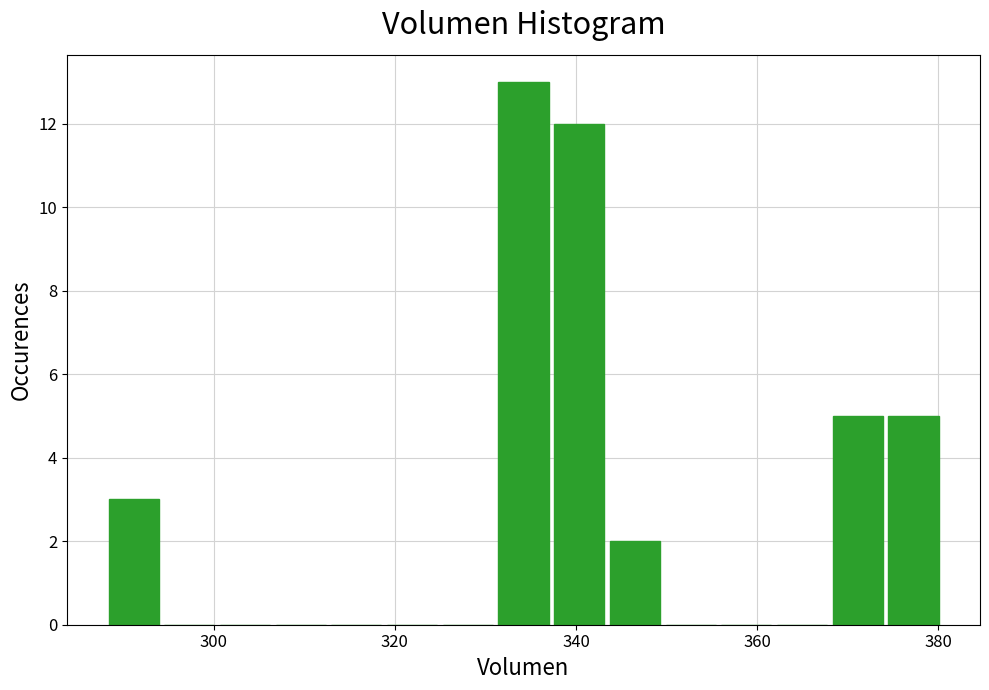

Around what value on the x-axis is the tallest bar? Give the approximate position of its centre, as read against the axis.

334